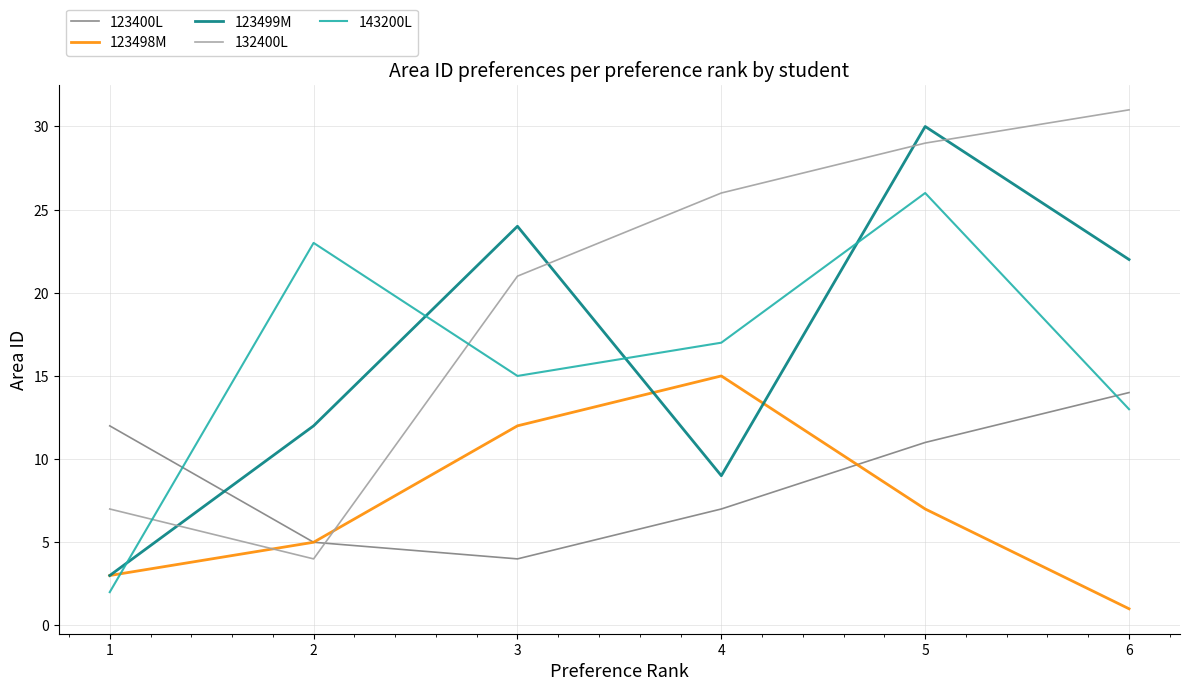

Reading right to left, extract all data points from this chart.

123400L: 14	11	7	4	5	12
123498M: 1	7	15	12	5	3
123499M: 22	30	9	24	12	3
132400L: 31	29	26	21	4	7
143200L: 13	26	17	15	23	2